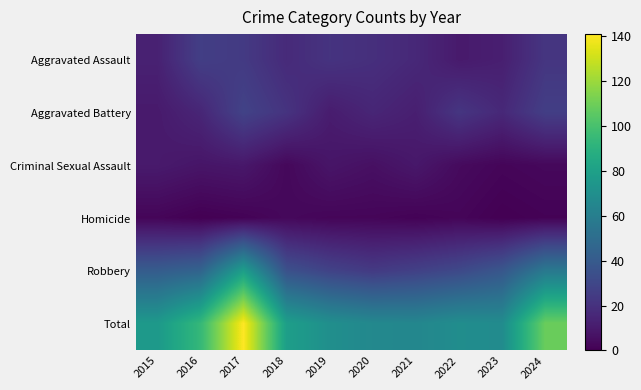

How many categories are shown in the chart?

10